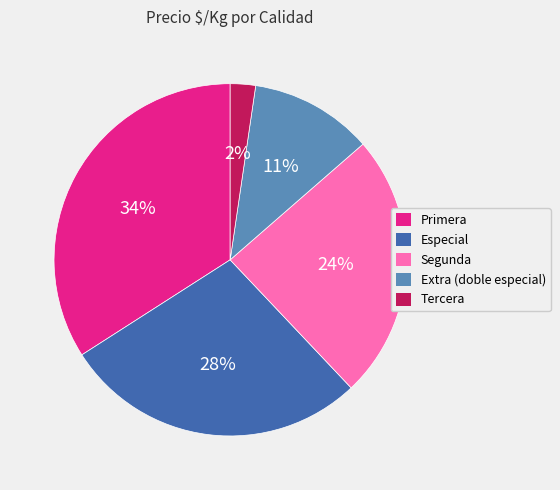

To the nearest percent, what is the average slice percentage?

20%